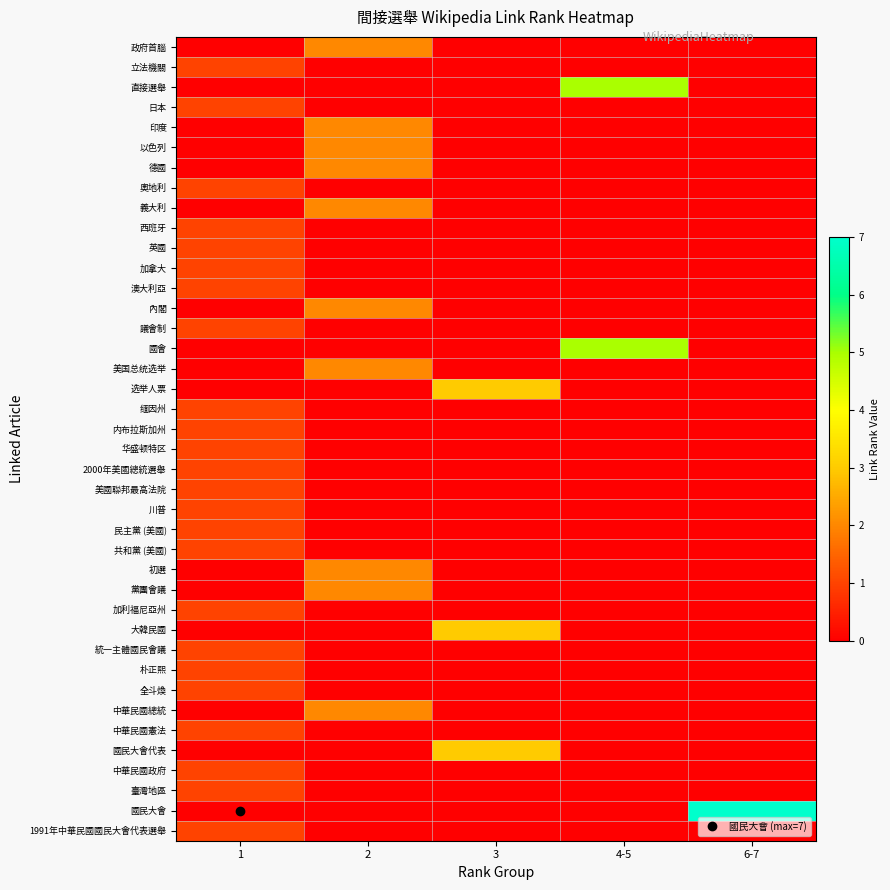

At how many categories does at least one series exceed 2?

3